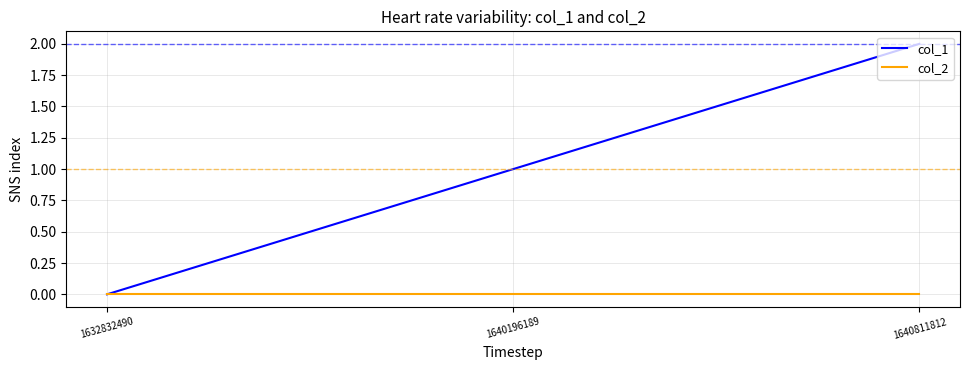

Rank the series by their maximum value, from lowest to highest.

col_2, col_1